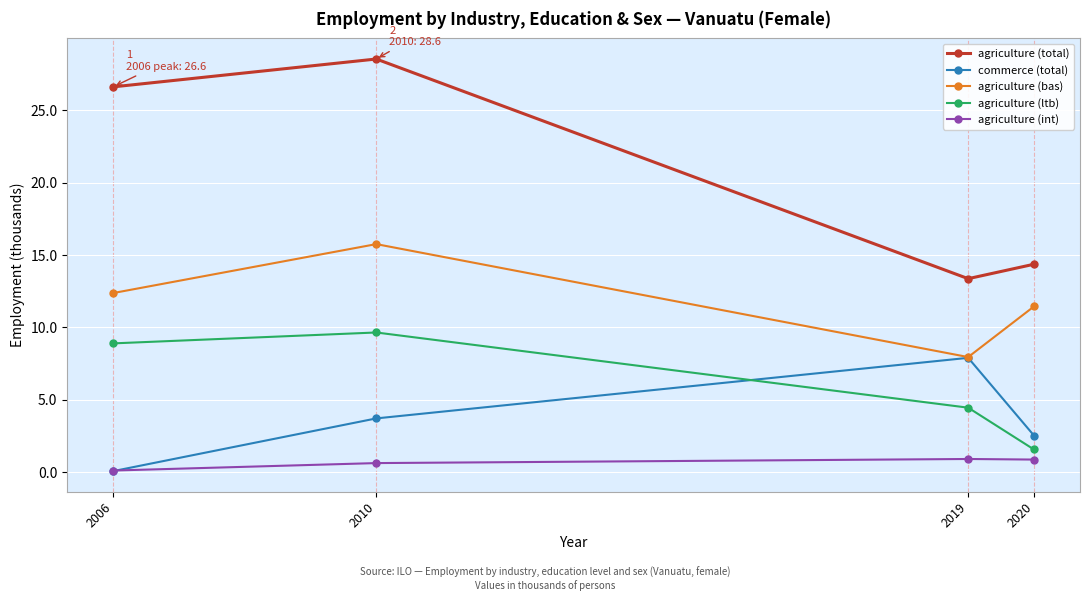

How many interior local peaks does the agriculture (bas) series have?

1